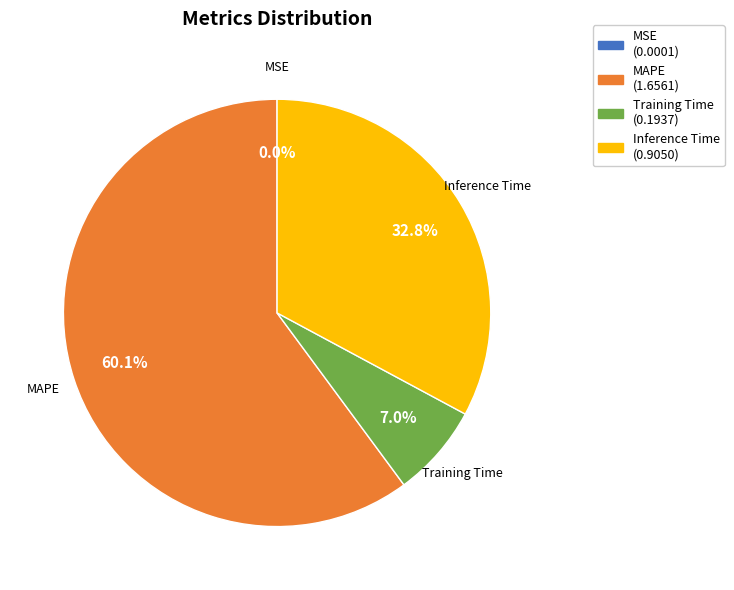

Which category has the biggest portion of the pie?

MAPE